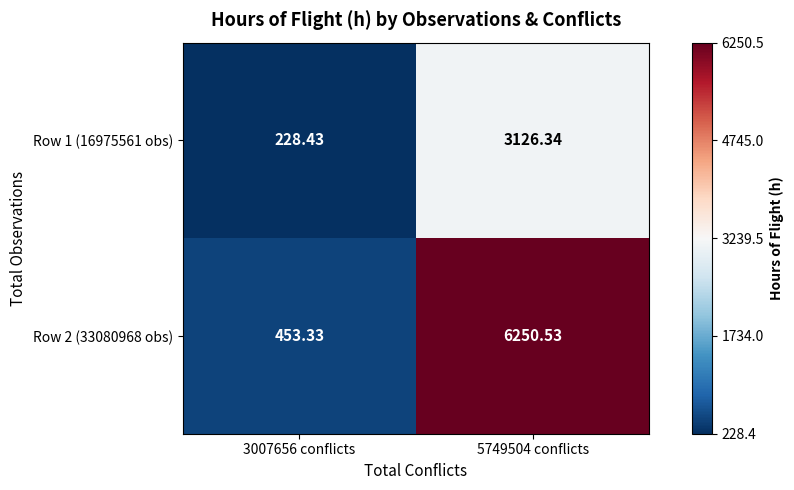

At which category is the sum across all series the highest?

5749504 conflicts